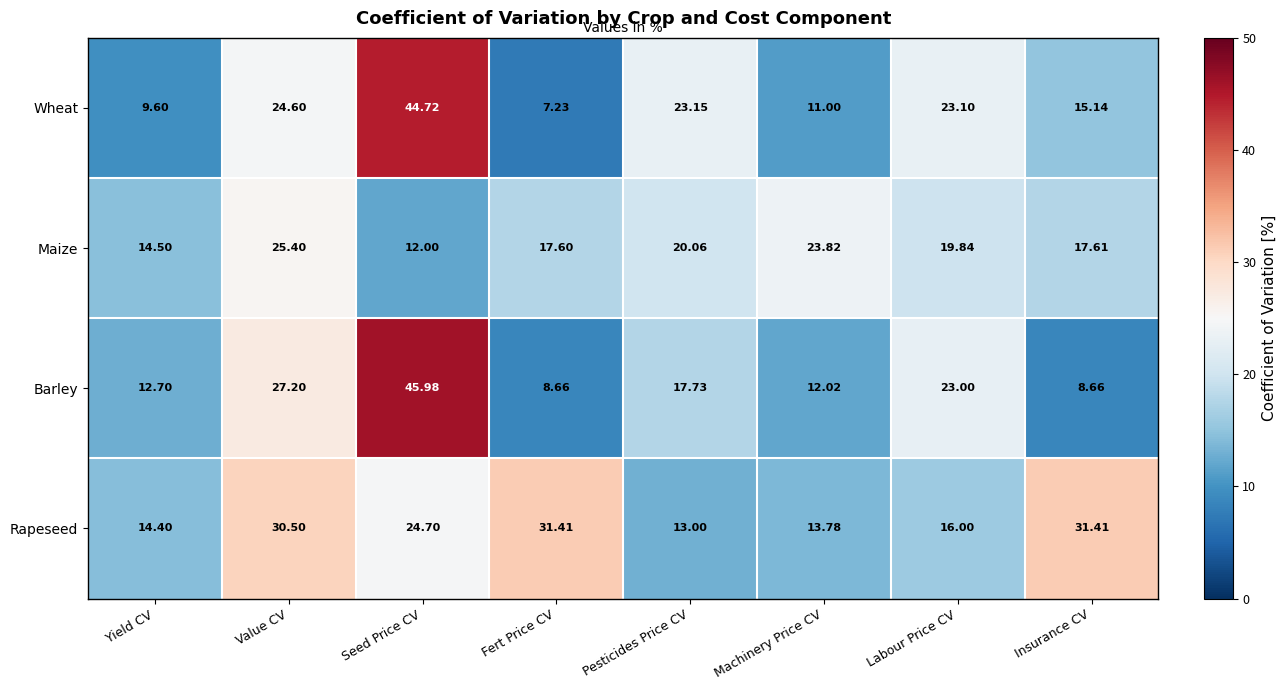

Rank the series by their maximum value, from lowest to highest.

Maize, Rapeseed, Wheat, Barley